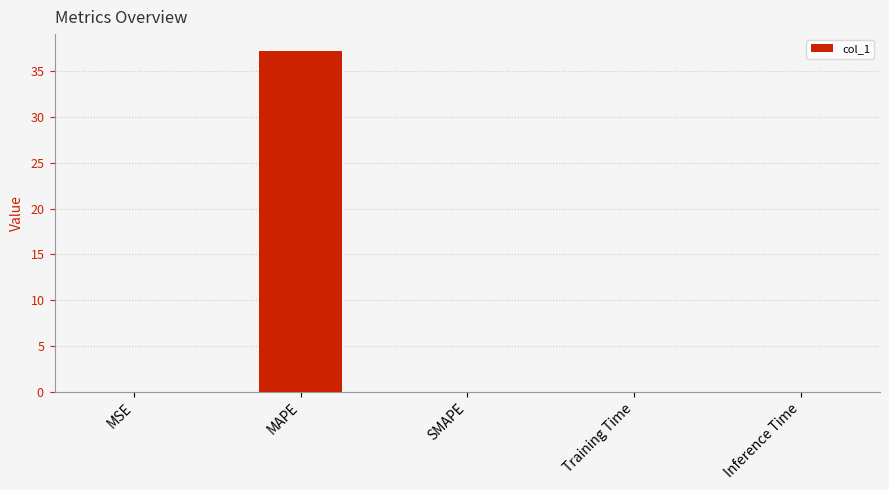

True or false: the data shows -12.5 at SMAPE.

False